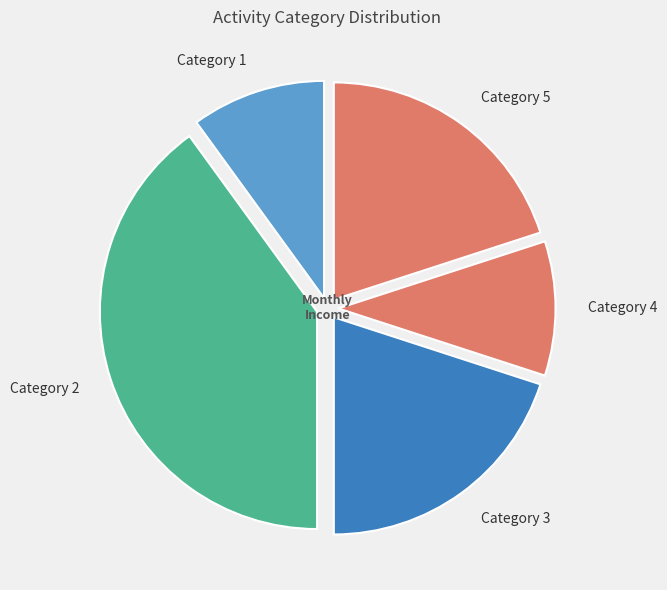

True or false: Category 5 accounts for 20% of the total.

True